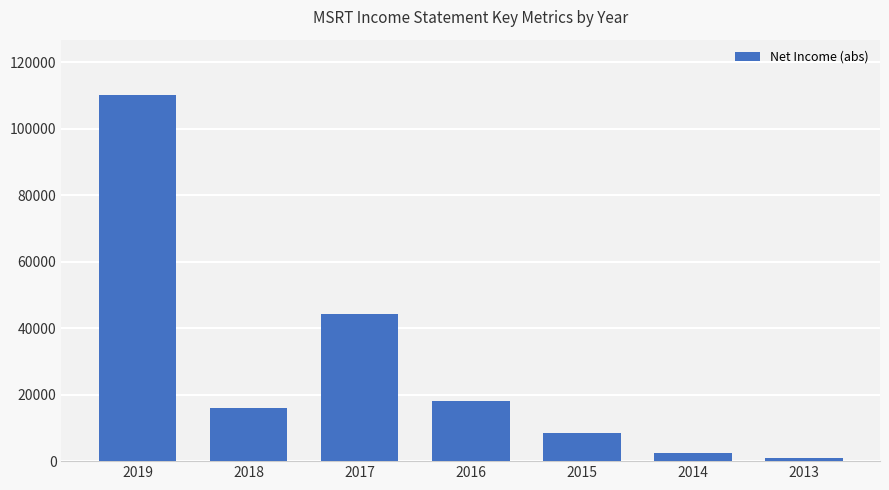

What is the maximum value shown in the chart?

110300